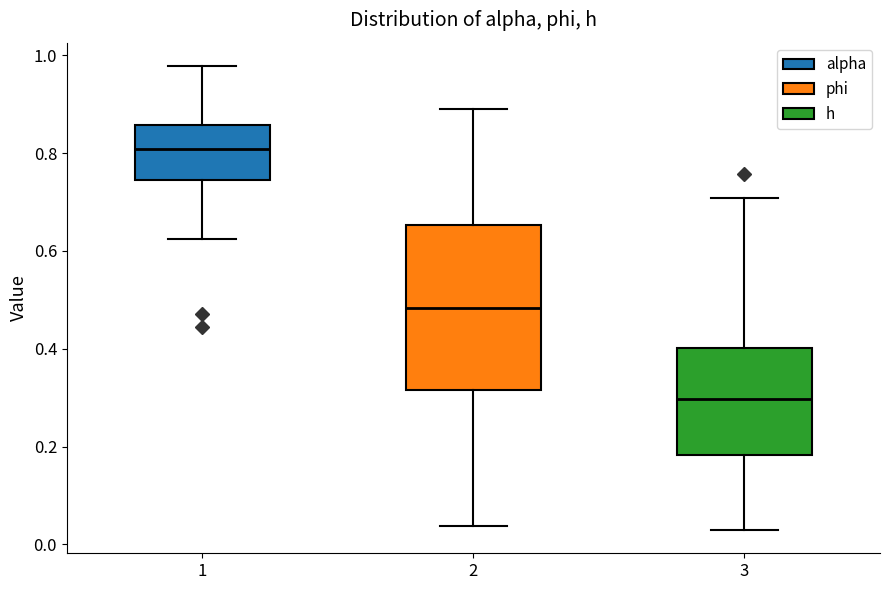

Reading left to right, read every box against the y-axis: the position of its median line, the range the box covers, and the ends of its whiskers. The values are not printed on the chart, so give them approximately, as read against the axis.

1: median 0.80, box 0.74 to 0.86, whiskers 0.62 to 0.98
2: median 0.48, box 0.32 to 0.66, whiskers 0.04 to 0.90
3: median 0.30, box 0.18 to 0.40, whiskers 0.02 to 0.70